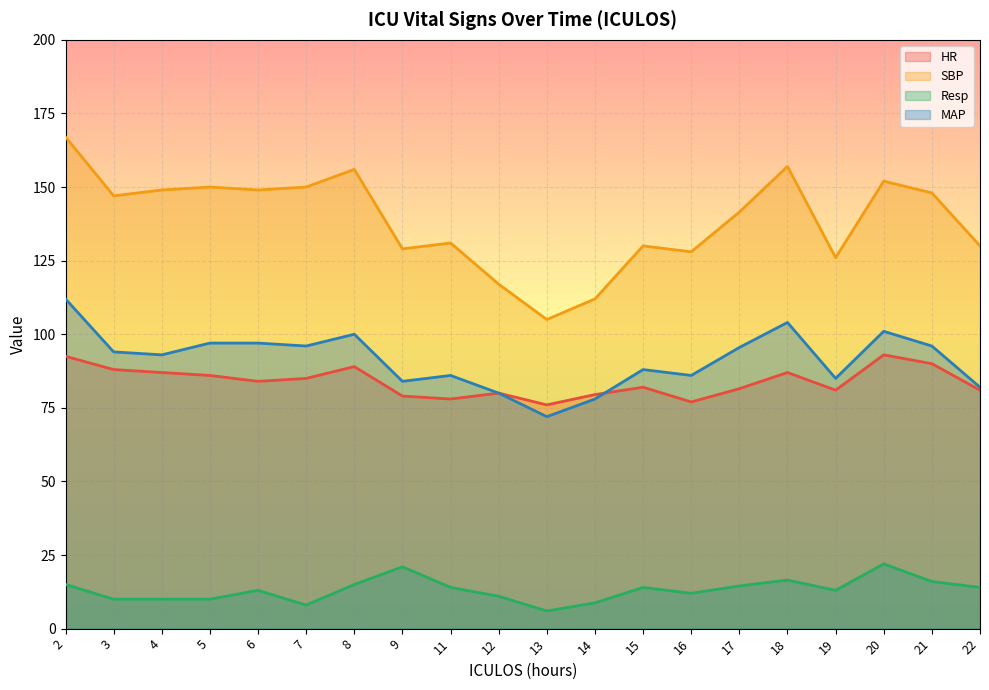

What is the difference between the maximum and second lowest values in the HR series?

16.0